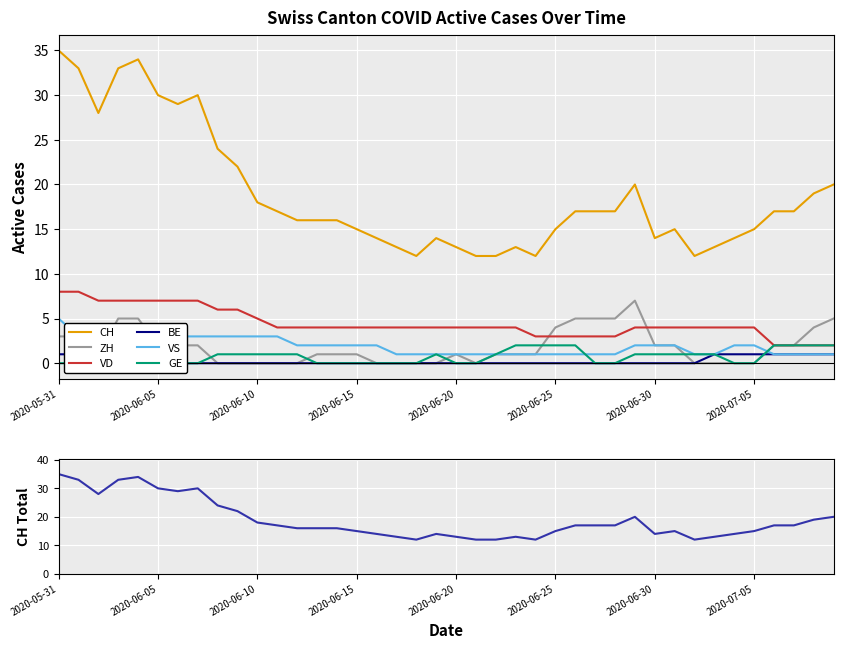

Is the value of ZH at 29 greater than the value of CH at 29?

No